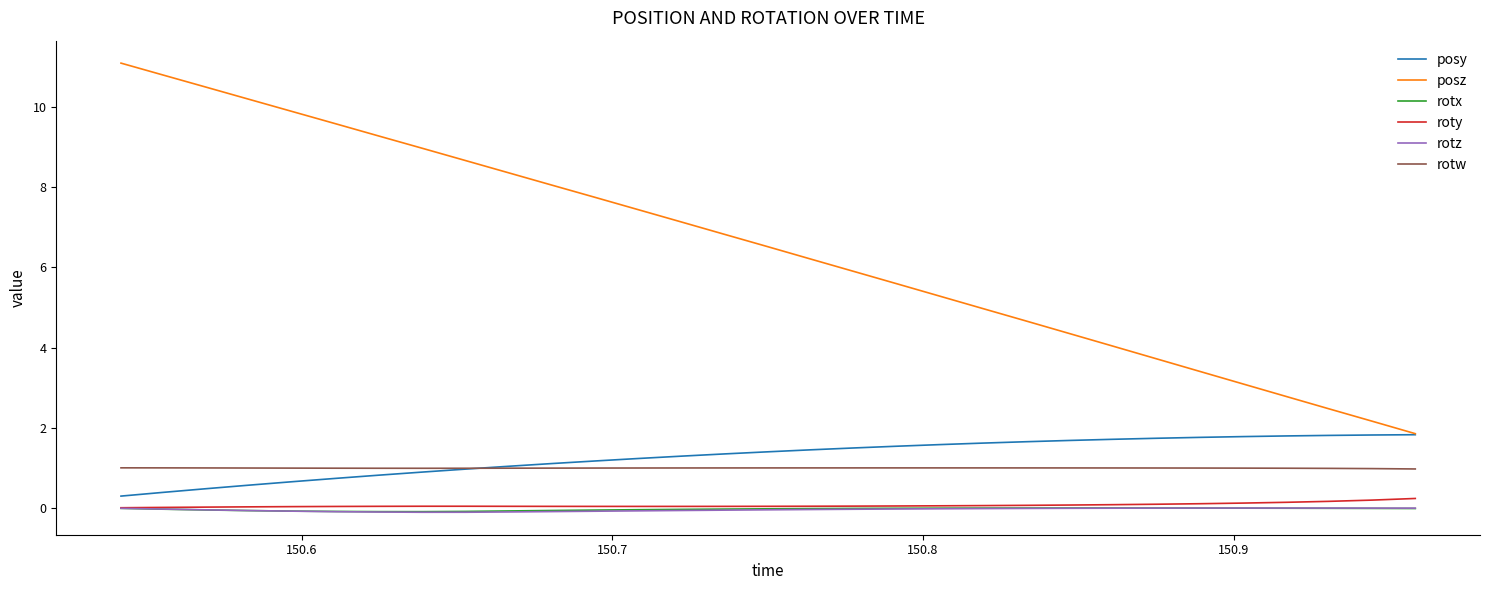

Which series has the largest total across all categories?

posz